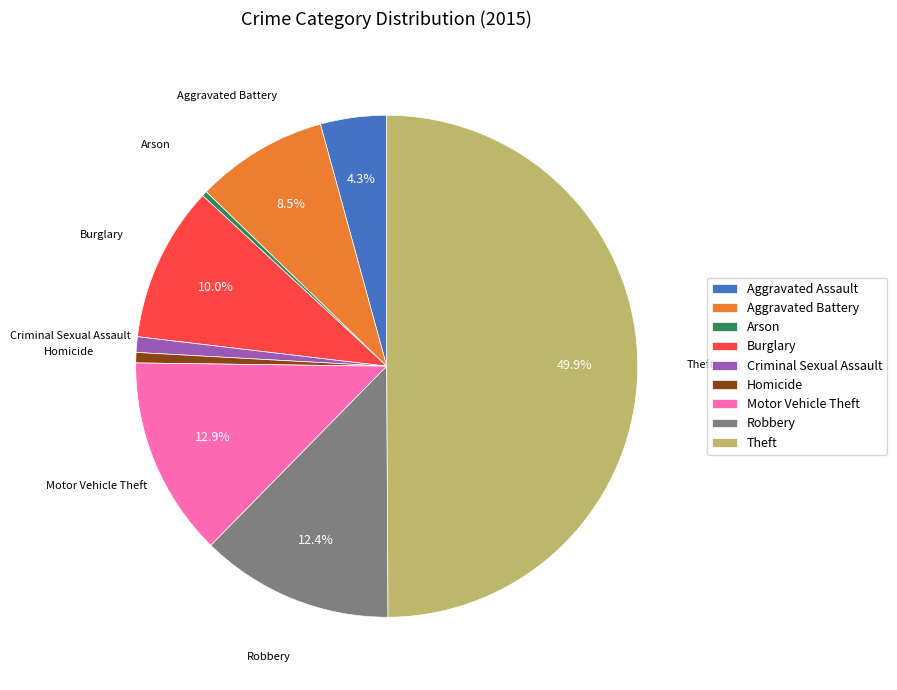

To the nearest percent, what is the average slice percentage?

11%